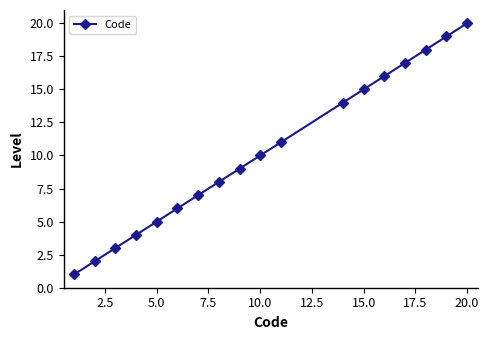

True or false: the data has more than 0 interior local peaks.

False